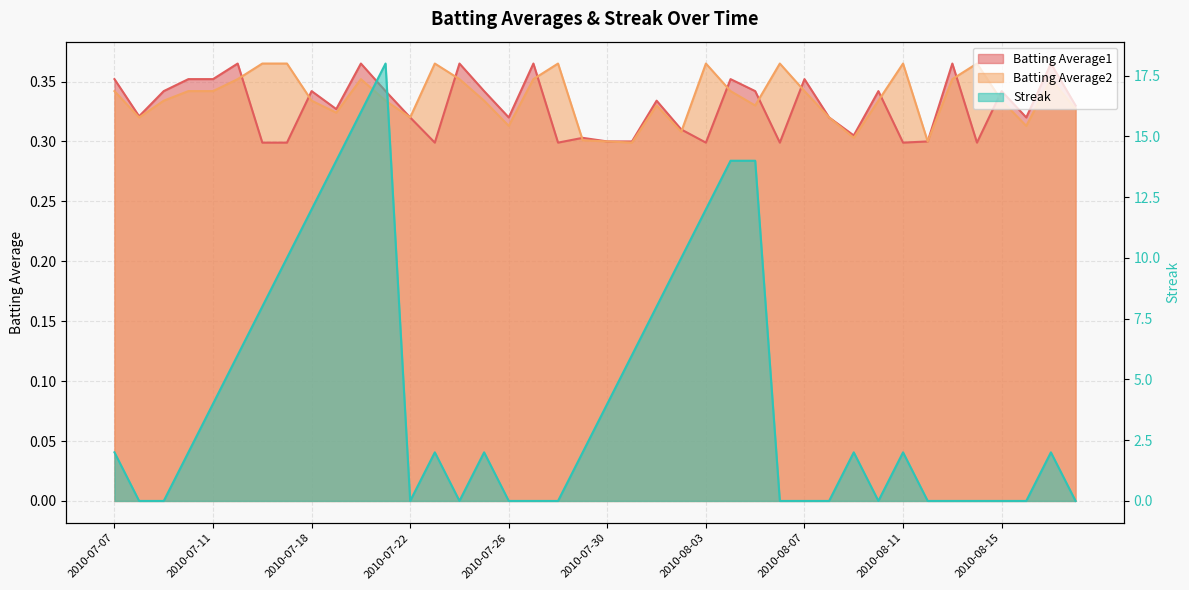

What is the label of the 20th point from the right?

2010-07-30